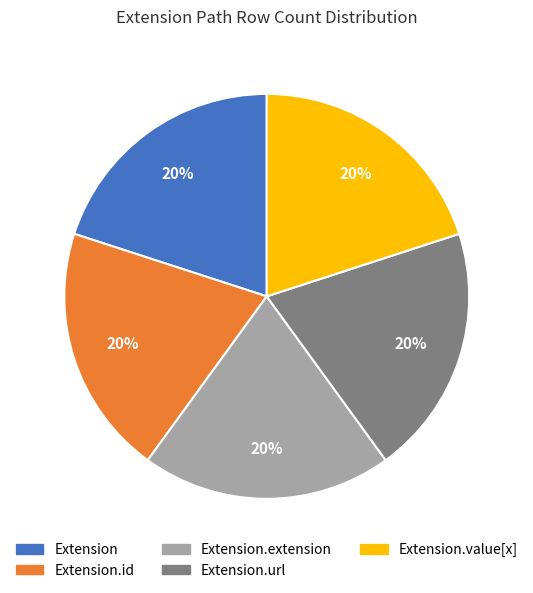

True or false: Extension.value[x] accounts for 1% of the total.

False